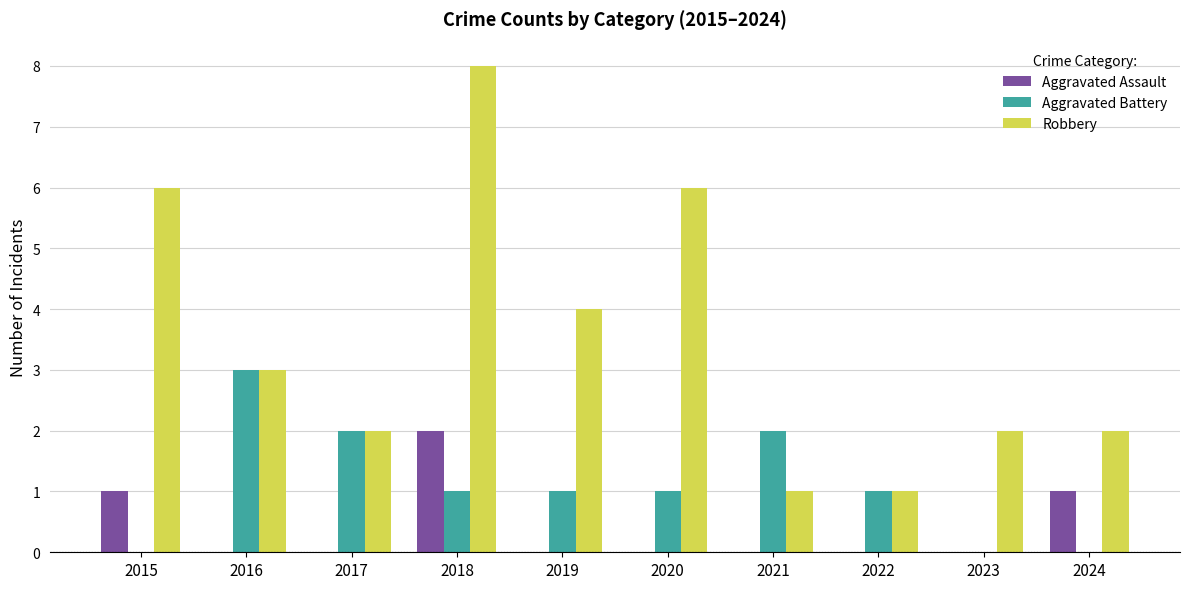

At which category is the sum across all series the highest?

2018